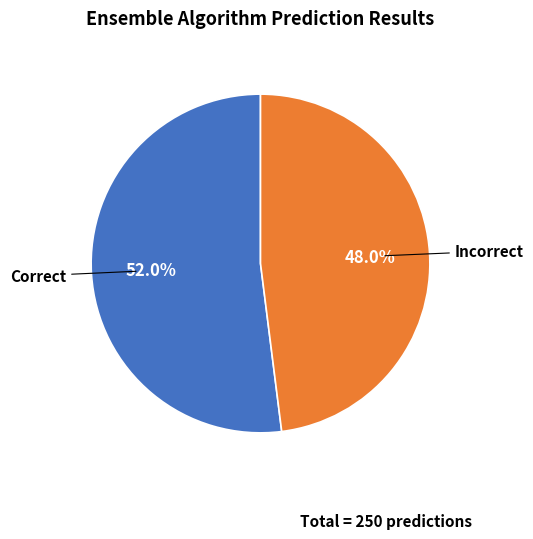

Is there any slice that represents more than half of the pie?

Yes